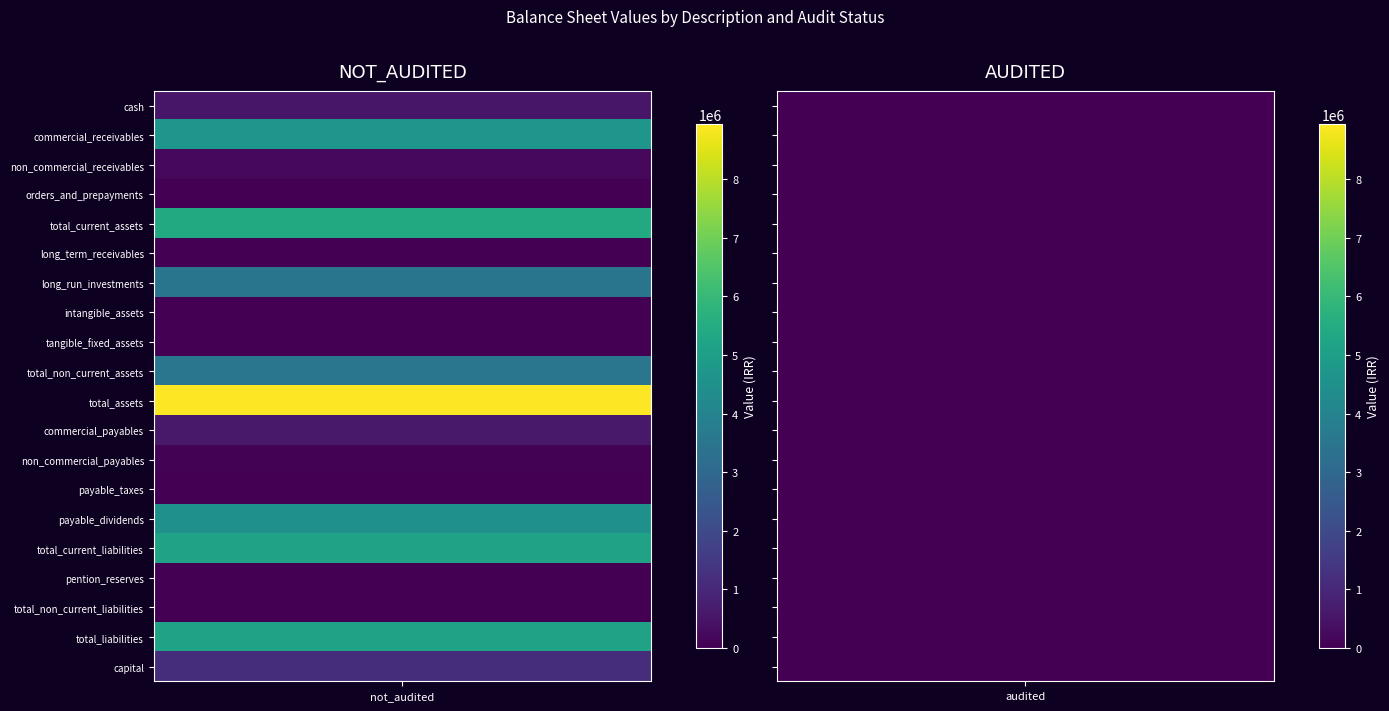

What is the greatest value displayed?

8936882